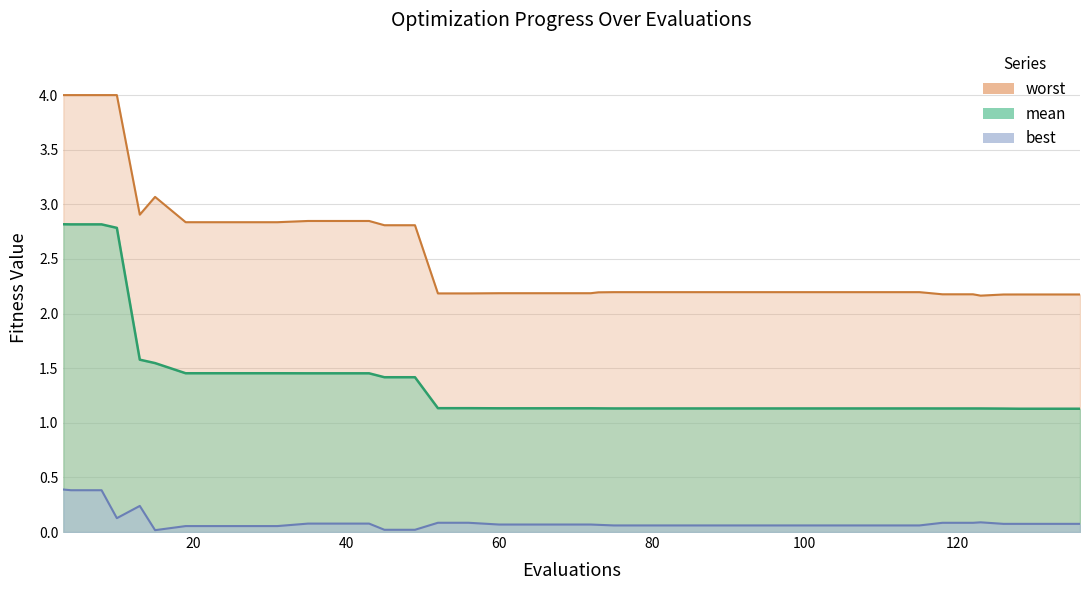

How many lines are shown in the chart?

3